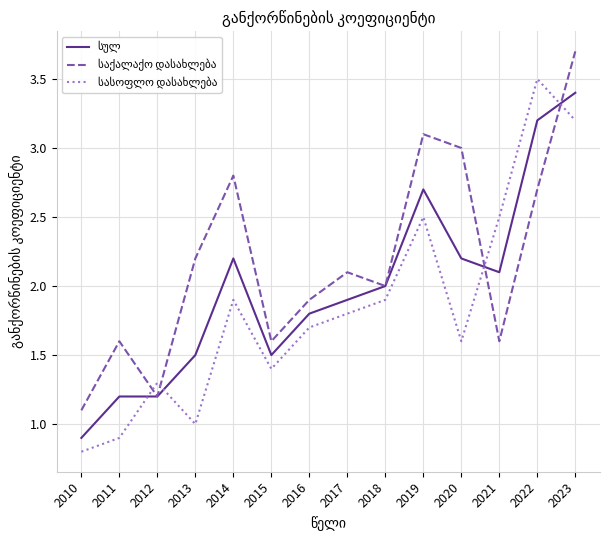

What is the smallest value displayed?

0.8